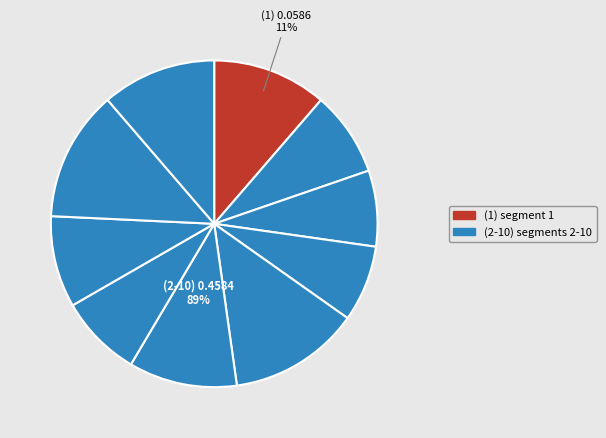

How much of the chart is everything except signal segment 5?

87.0%